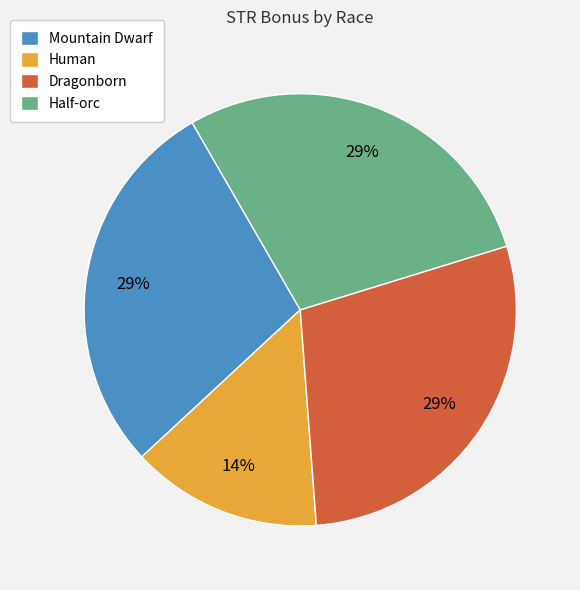

Is the sum of Mountain Dwarf and Half-orc greater than half?

Yes